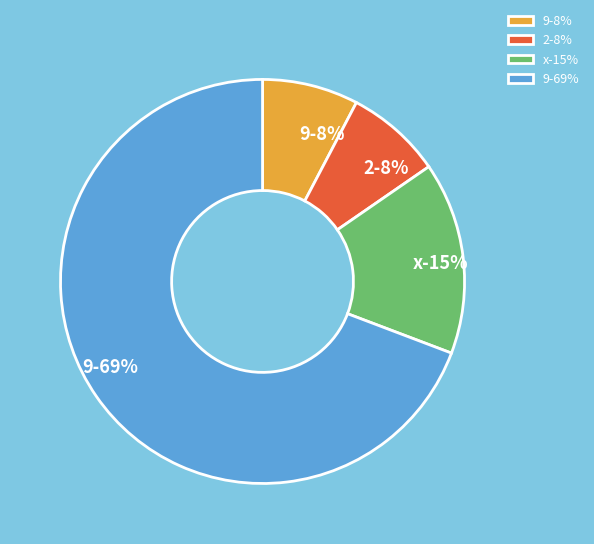

Between x and 9, which is larger?

x